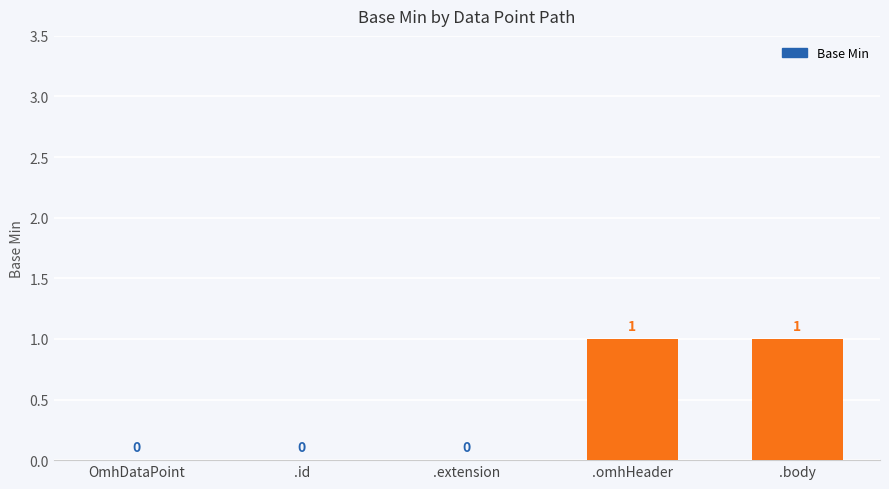

Reading right to left, extract all data points from this chart.

.body=1	.omhHeader=1	.extension=0	.id=0	OmhDataPoint=0